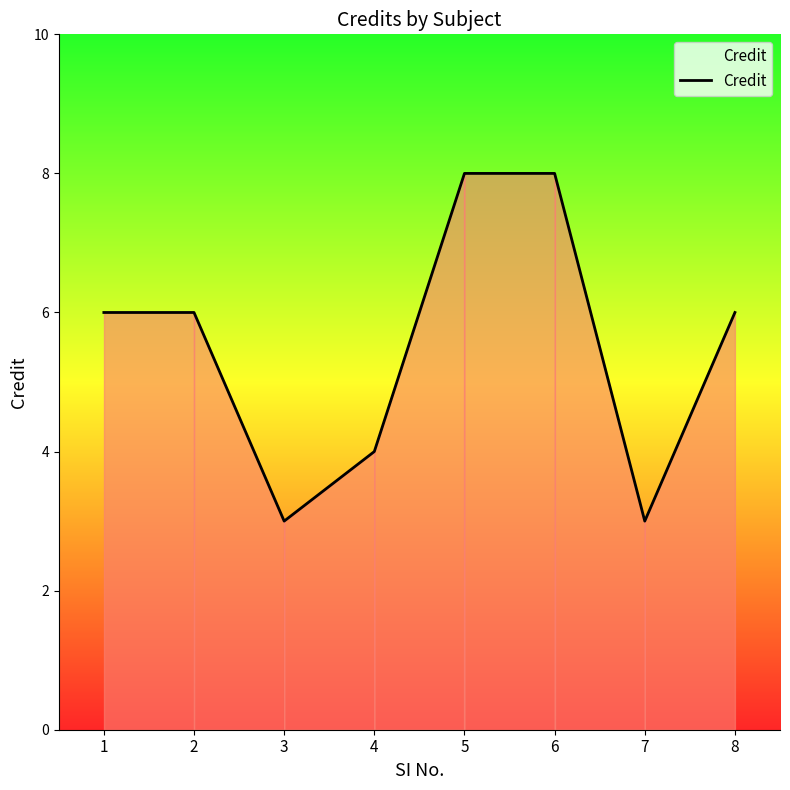

How many interior local valleys (lower than both neighbors) does the data have?

2